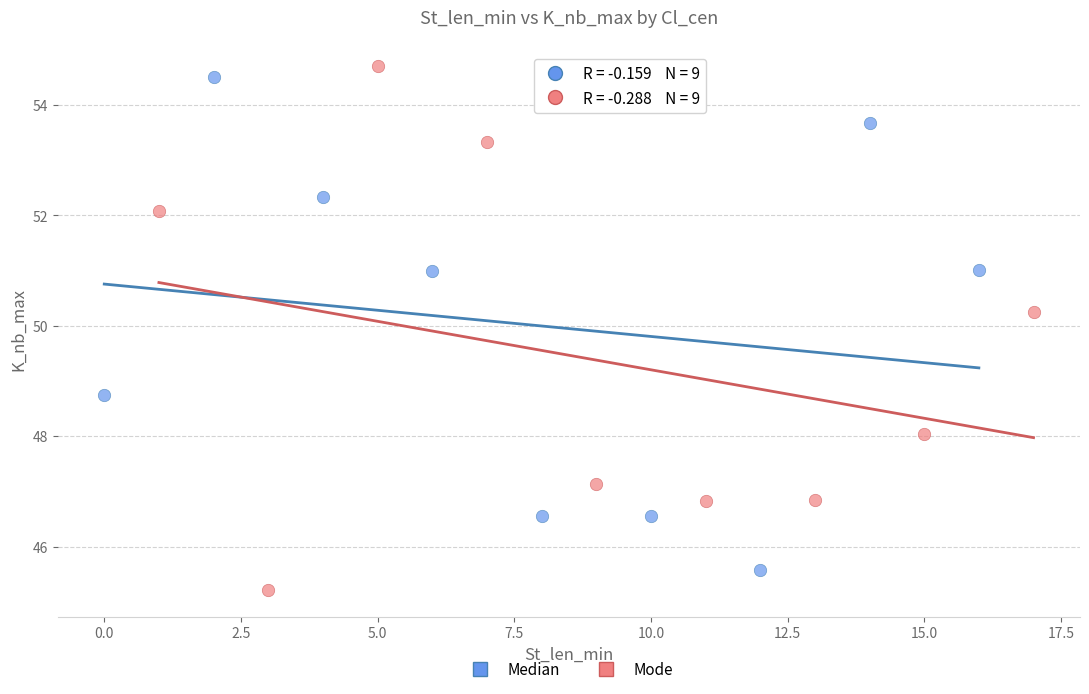

Which series reaches the minimum Y coordinate?

Mode